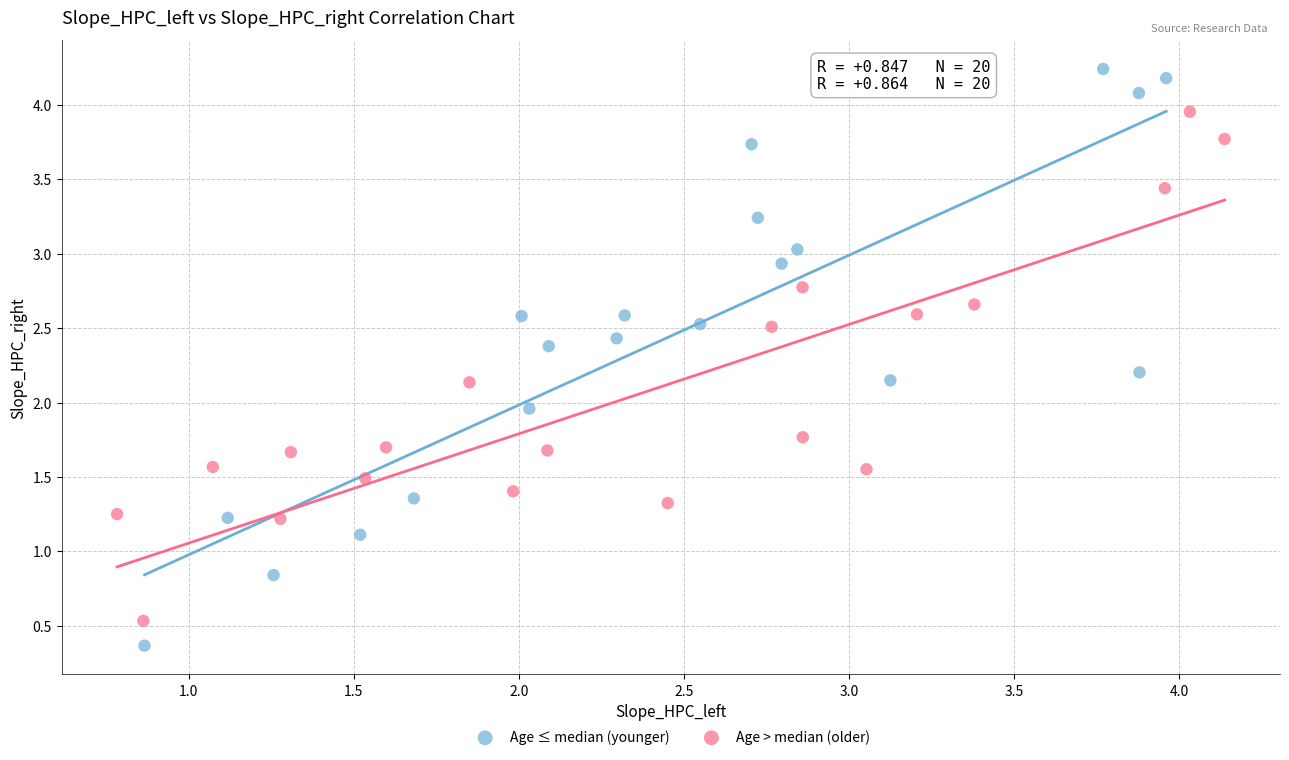

Which series reaches the minimum Y coordinate?

Age ≤ median (younger)